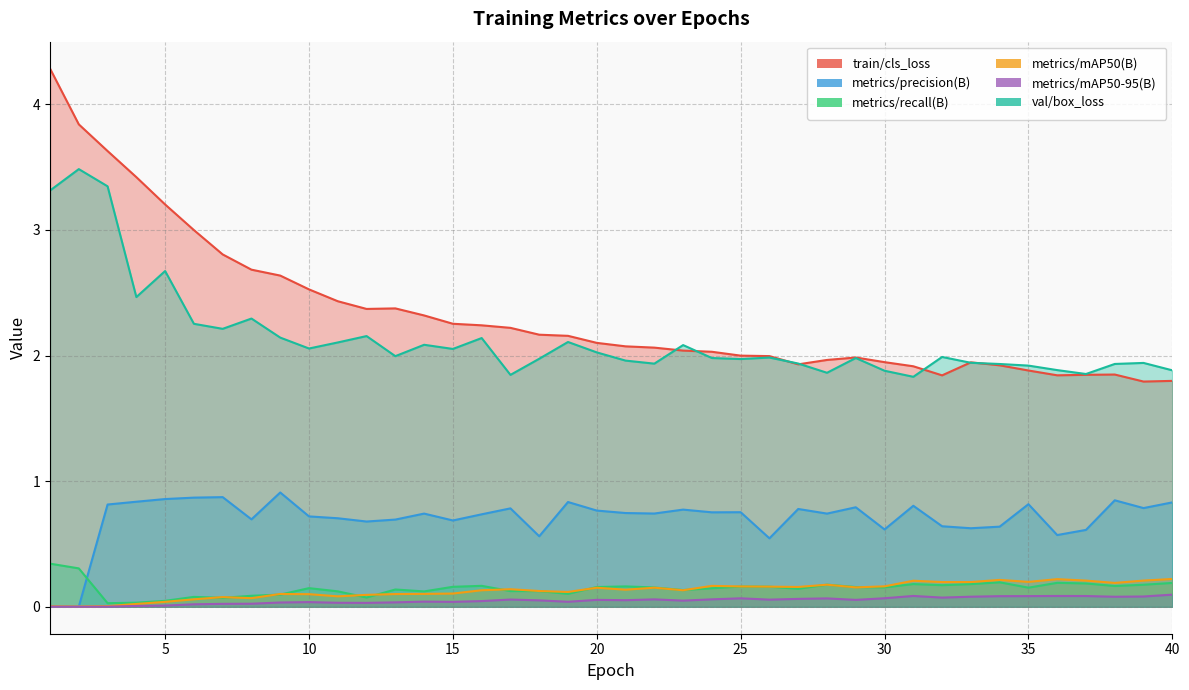

How many lines are shown in the chart?

6